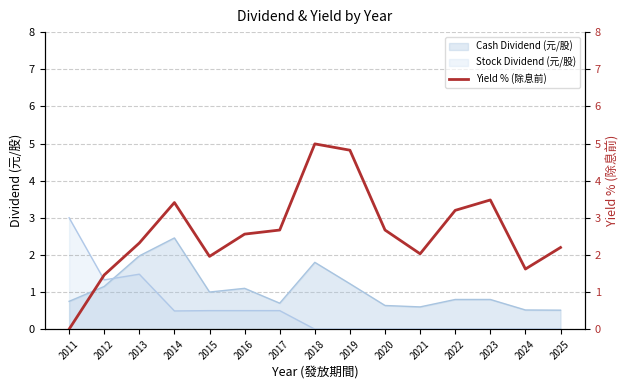

Which category has the lowest value across all series?

2011